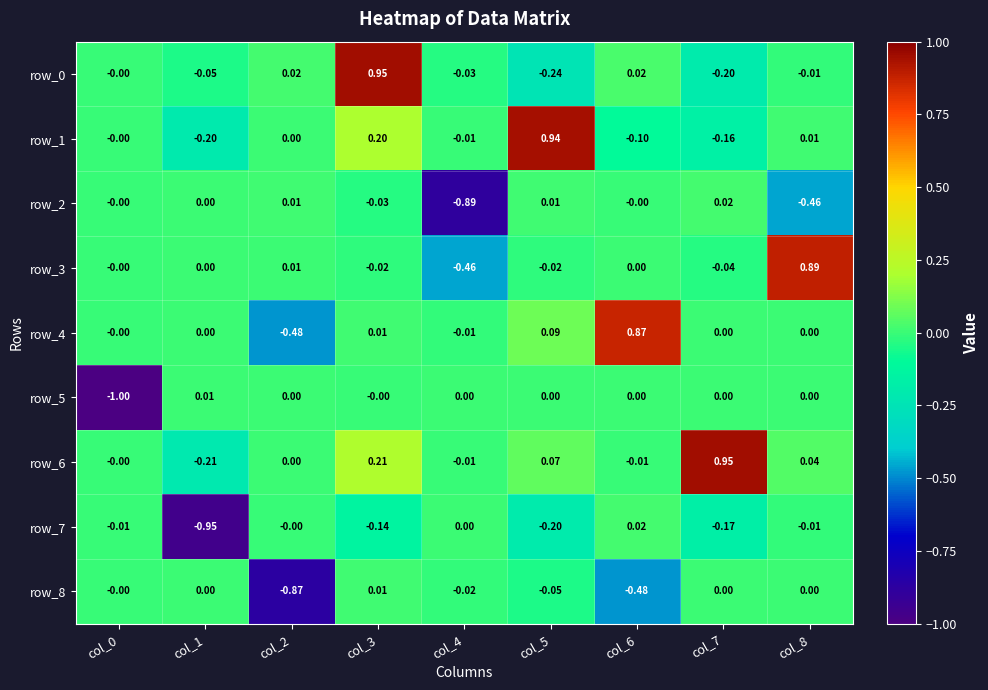

Is the value of row_4 at col_2 greater than the value of row_8 at col_3?

No